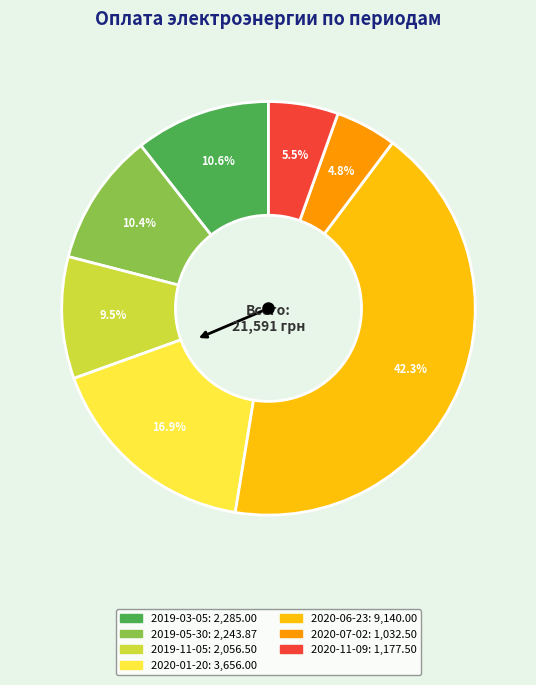

Is the sum of 2019-11-05 and 2020-01-20 greater than half?

No